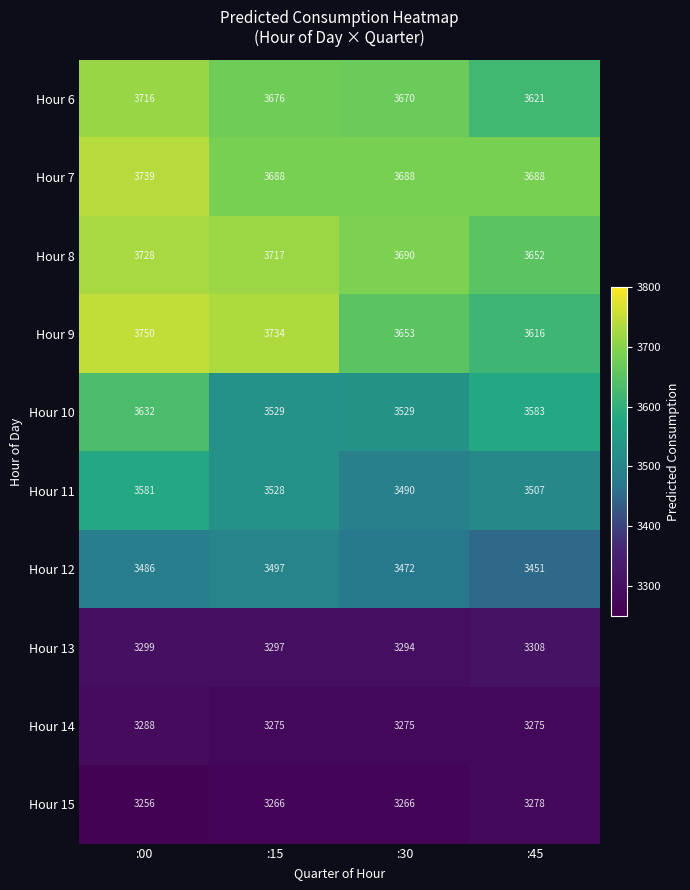

Which series has the largest total across all categories?

Hour 7